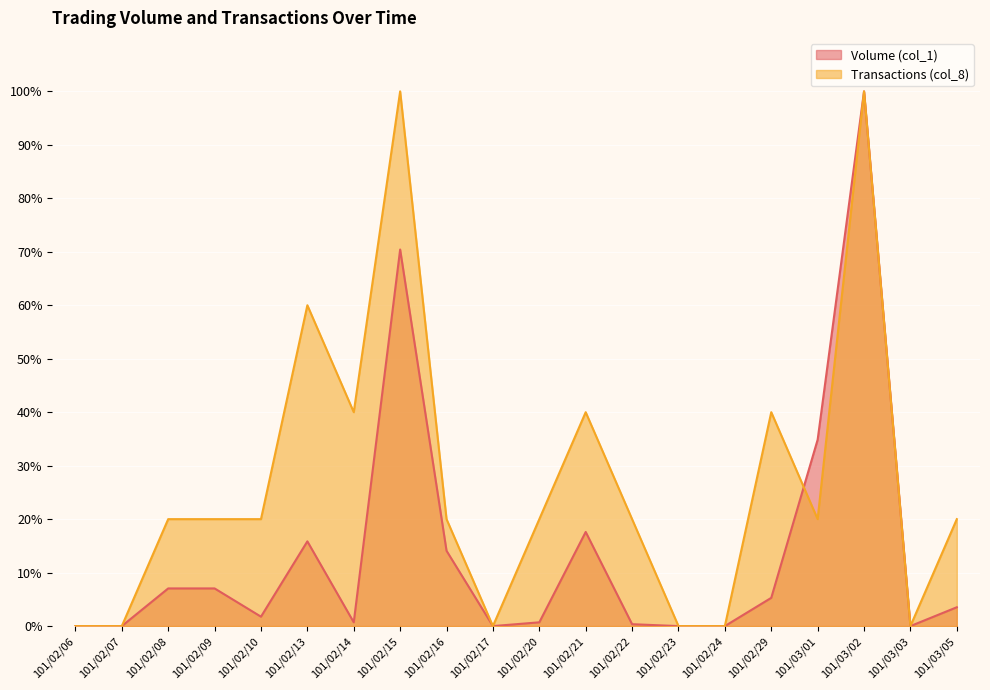

At which label does Volume (col_1) reach its peak?

101/03/02